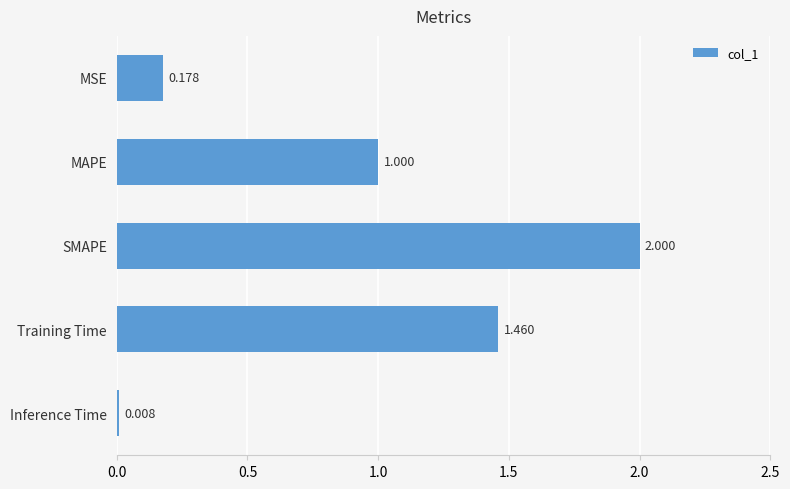

Where is the data nearest to the value 1?

MAPE